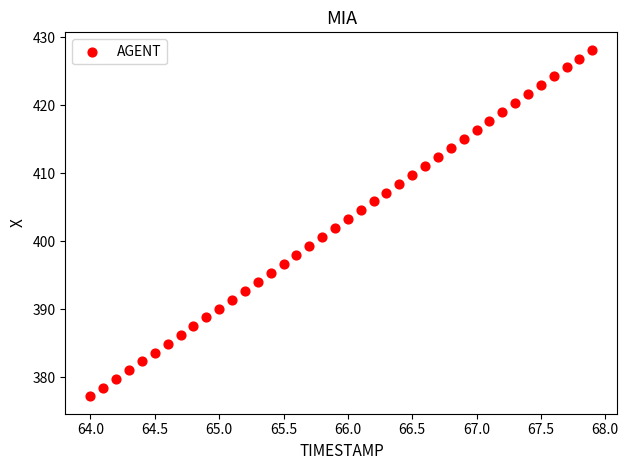

What is the range of X values (max minus min)?

3.9